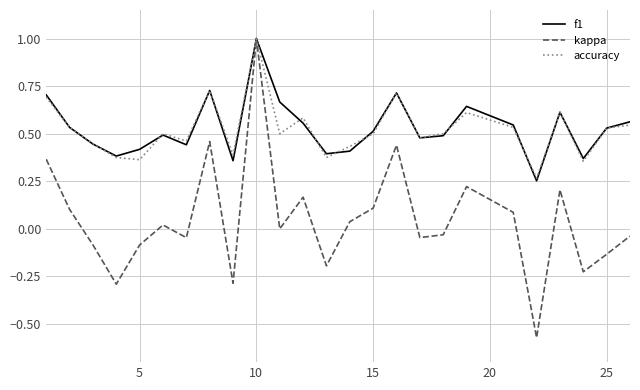

How many lines are shown in the chart?

3